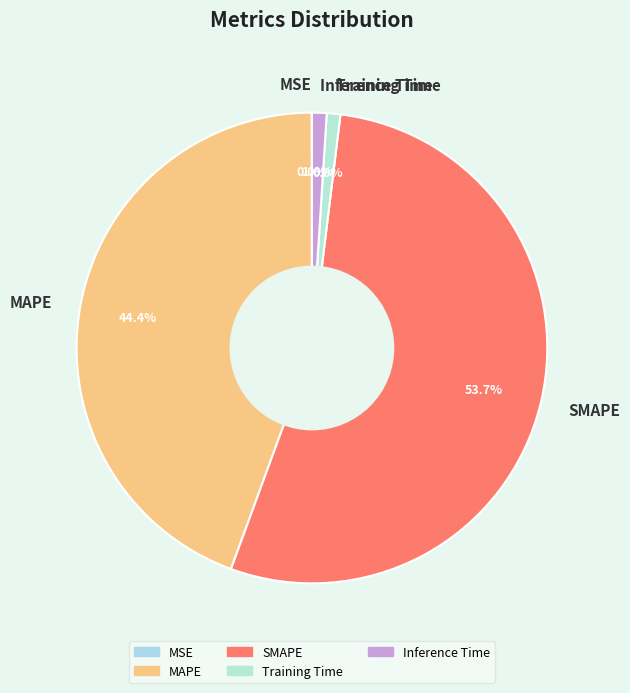

What is the total percentage of MAPE and Training Time?

45.3%